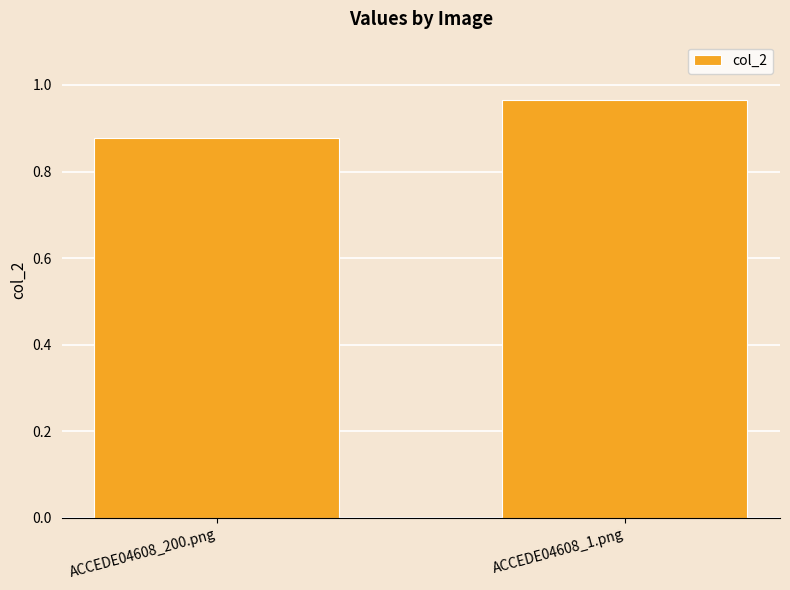

The value at ACCEDE04608_1.png is 1.4. True or false?

False